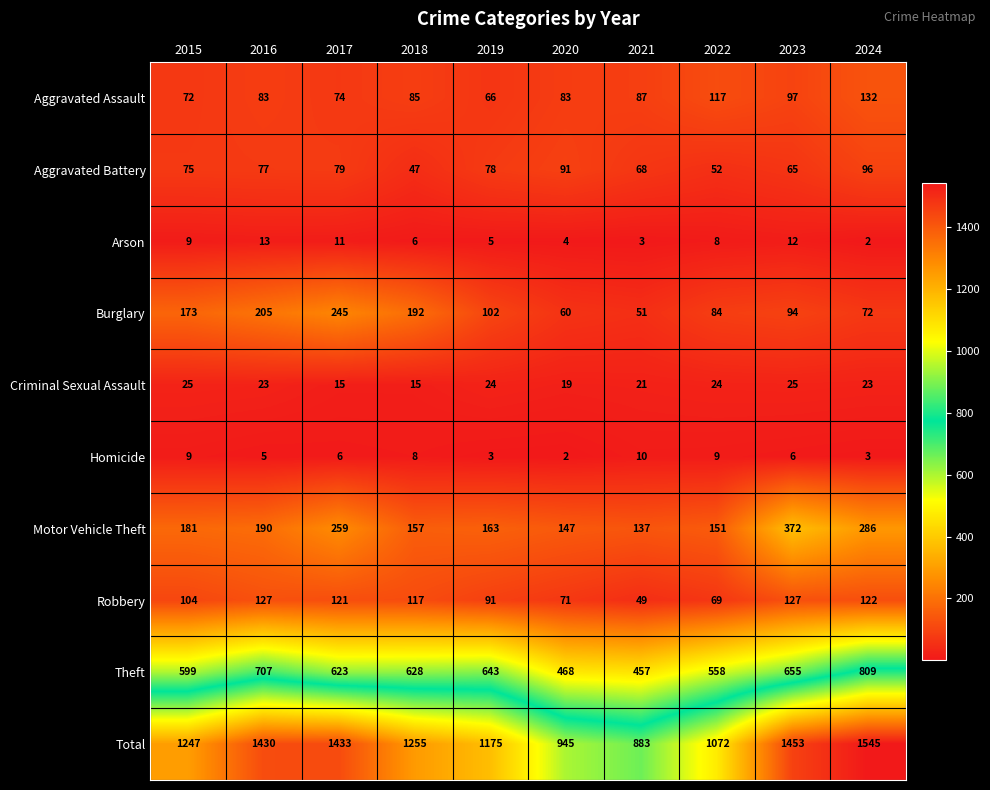

Which label corresponds to the largest value in the chart?

2024